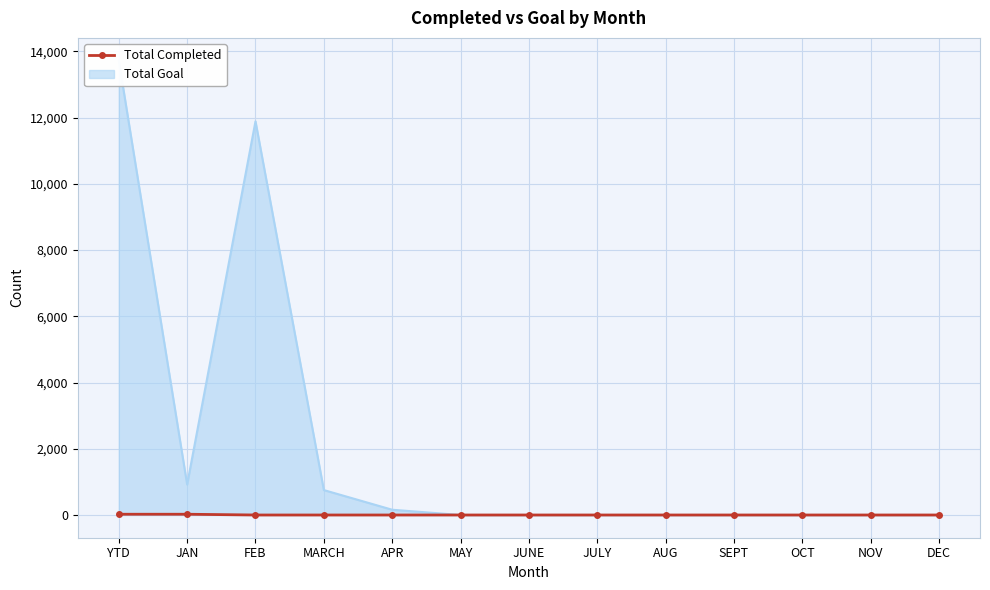

The chart shows a value of 15 at YTD. True or false?

False